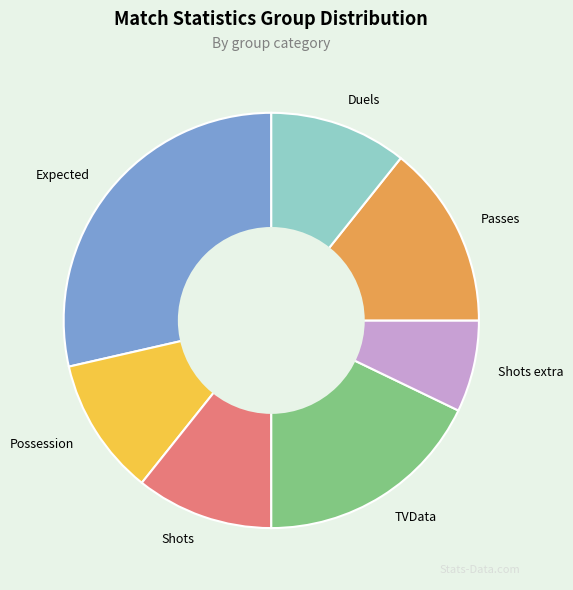

Which has a higher value, Shots or TVData?

TVData